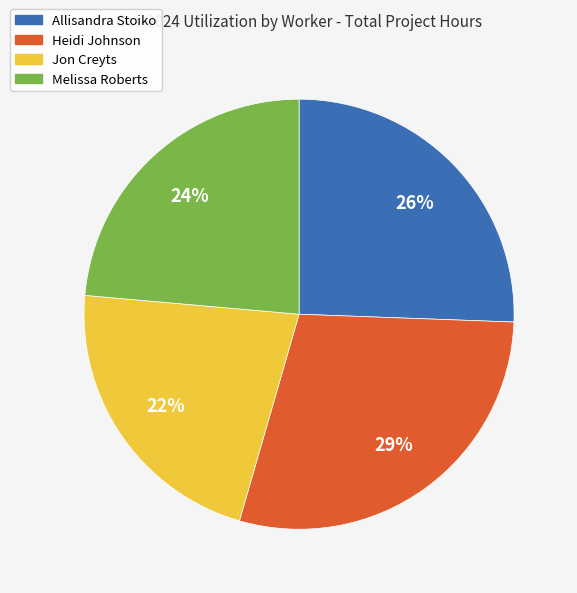

Approximately how many times larger is the value at Melissa Roberts compared to Jon Creyts?

1.1